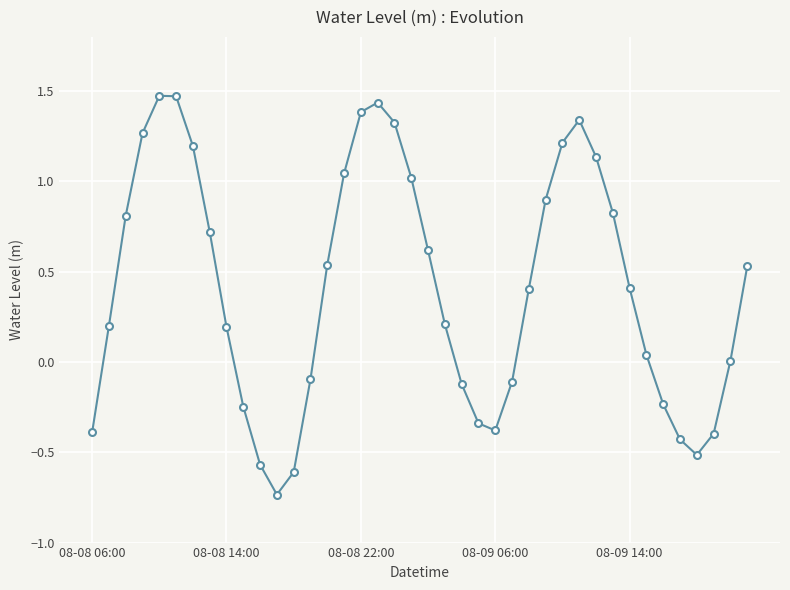

What is the sum of all values?

16.5